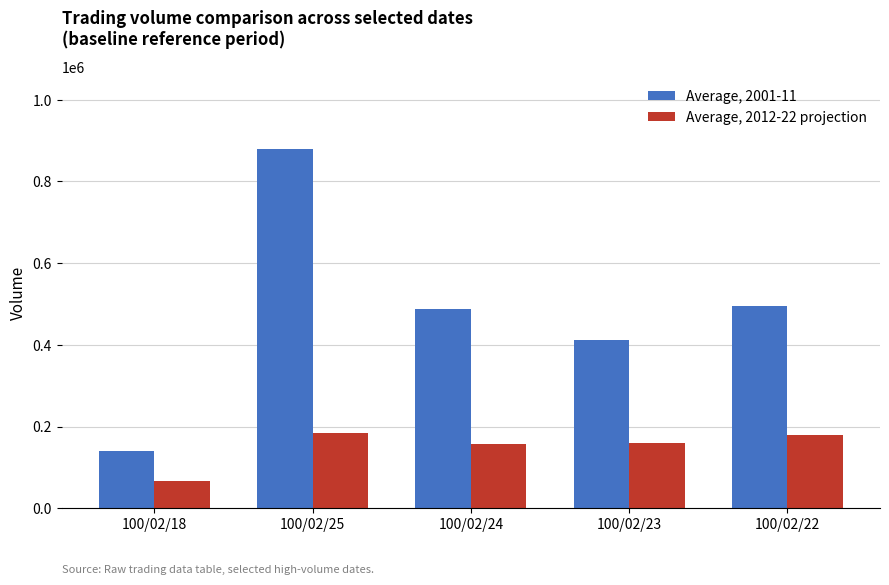

What are all the series names shown in the legend?

Average, 2001-11, Average, 2012-22 projection